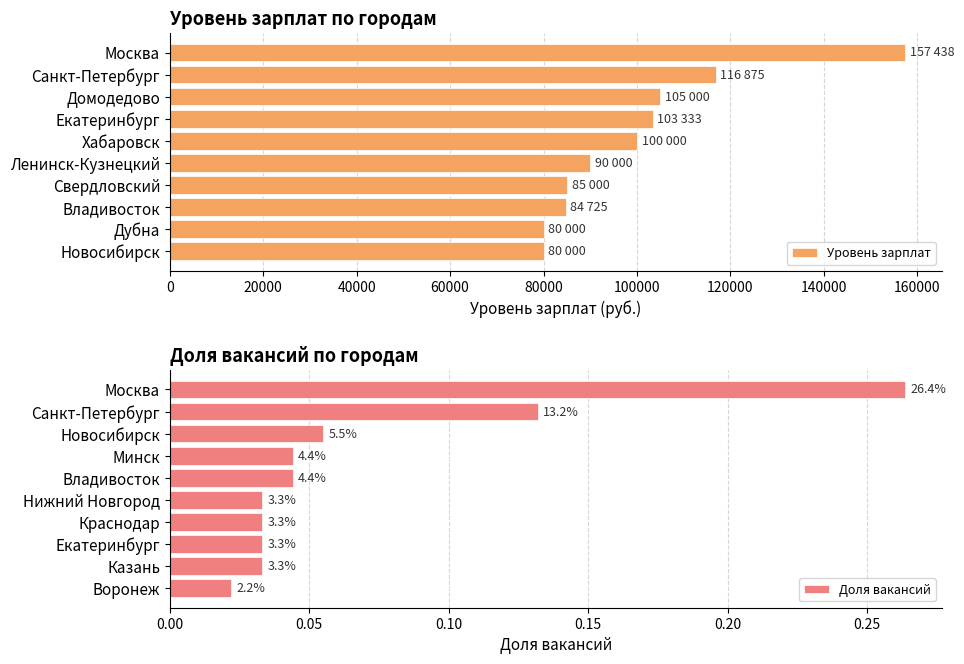

At which label does Уровень зарплат reach its peak?

Москва